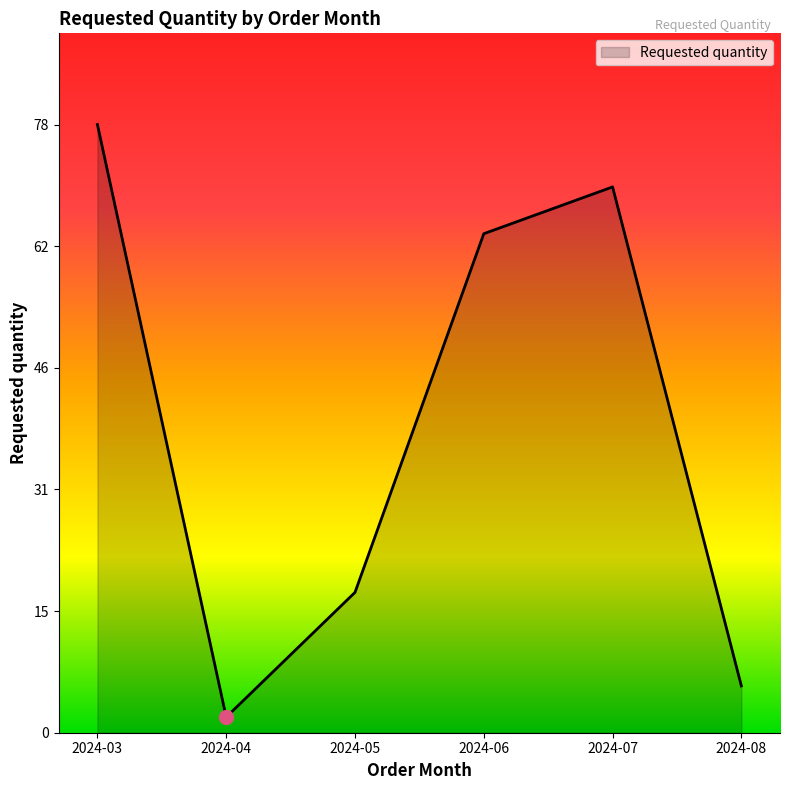

Approximately how many times larger is the value at 2024-08 compared to 2024-06?

0.1